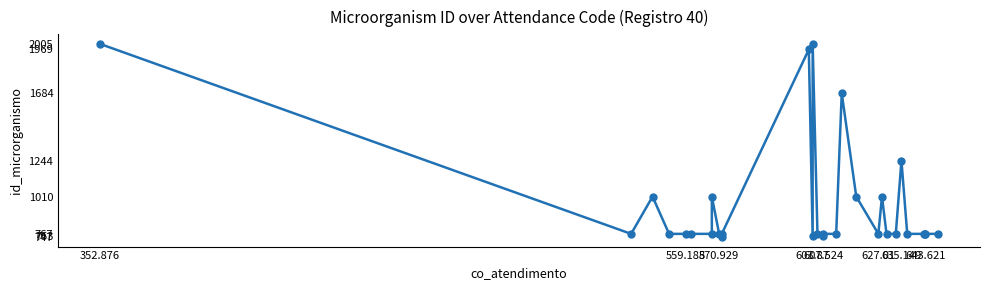

How many distinct data groups are displayed?

1